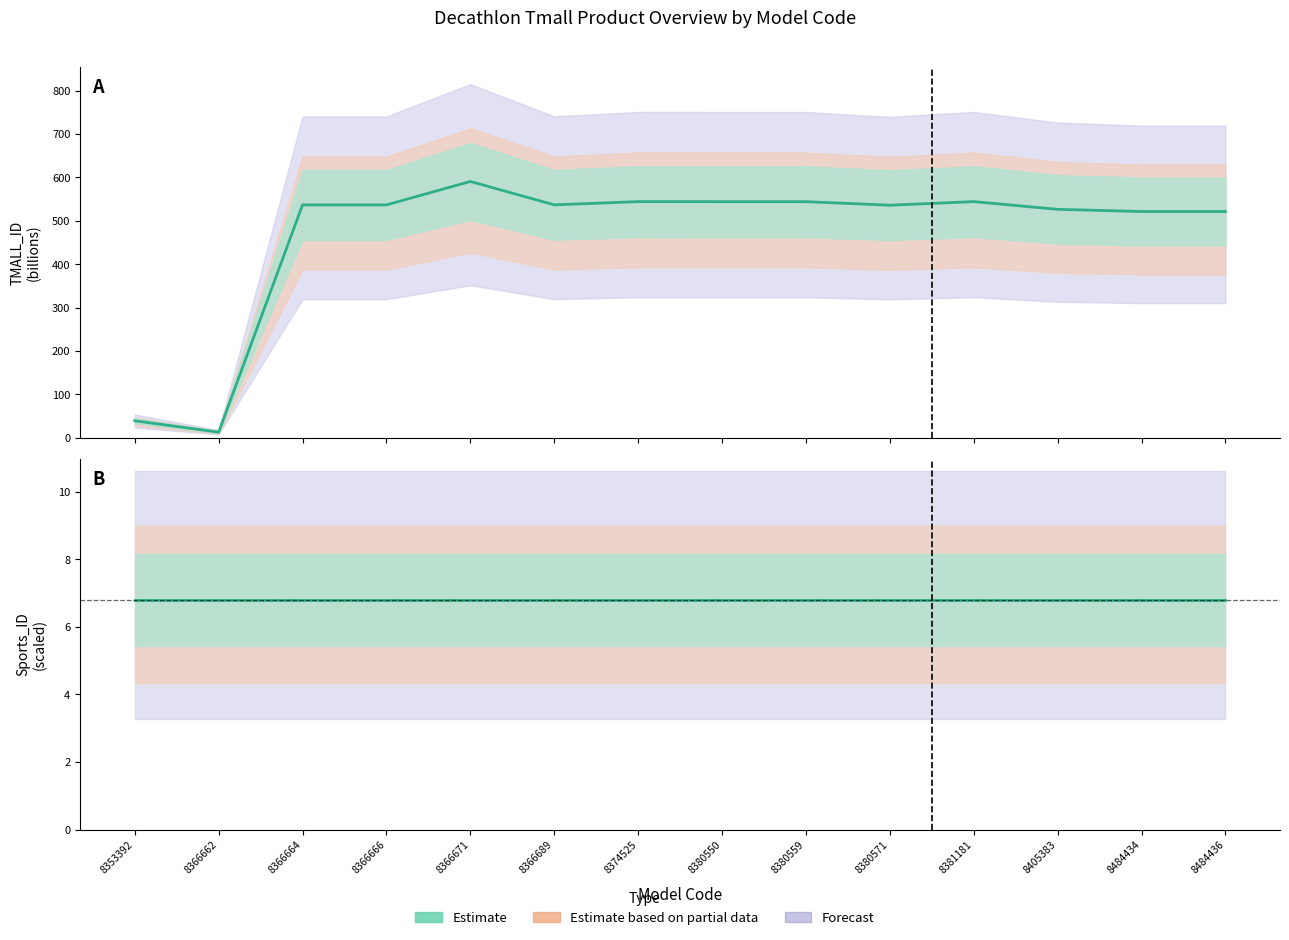

Reading left to right, what are all the values shown in this chart?

8353392=38.9	8366662=12.6	8366664=536.6	8366666=536.6	8366671=590.6	8366689=536.7	8374525=544.1	8380550=544.0	8380559=544.0	8380571=535.9	8381181=544.2	8405383=526.4	8484434=521.4	8484436=521.4